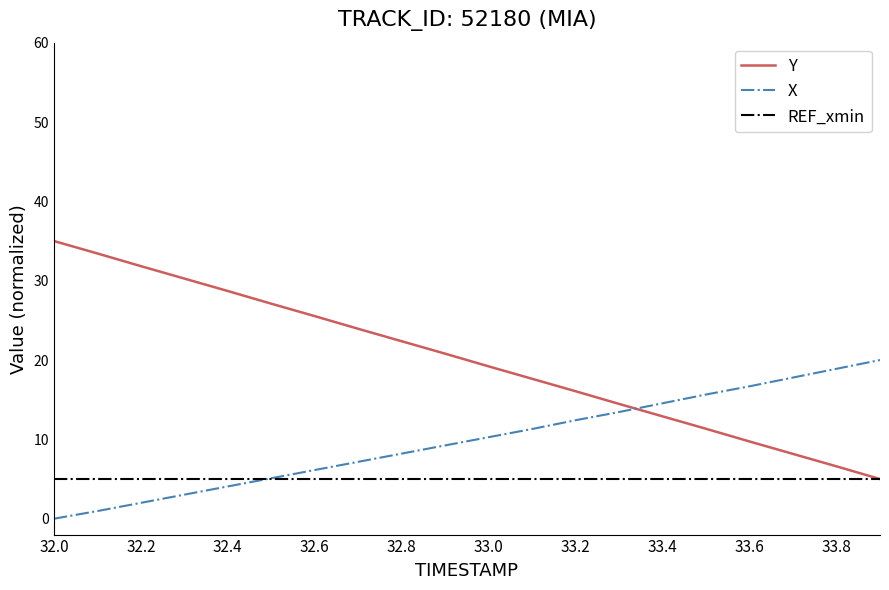

Which series has the largest total across all categories?

Y